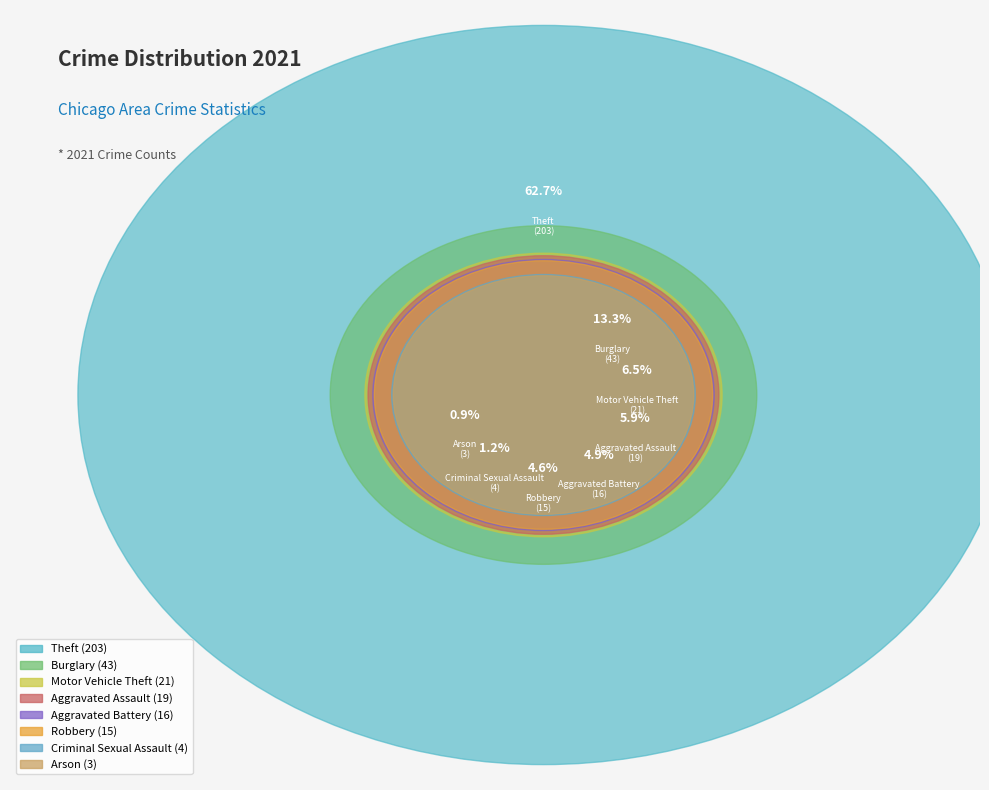

Do Burglary and Arson together represent more than half of the pie?

No